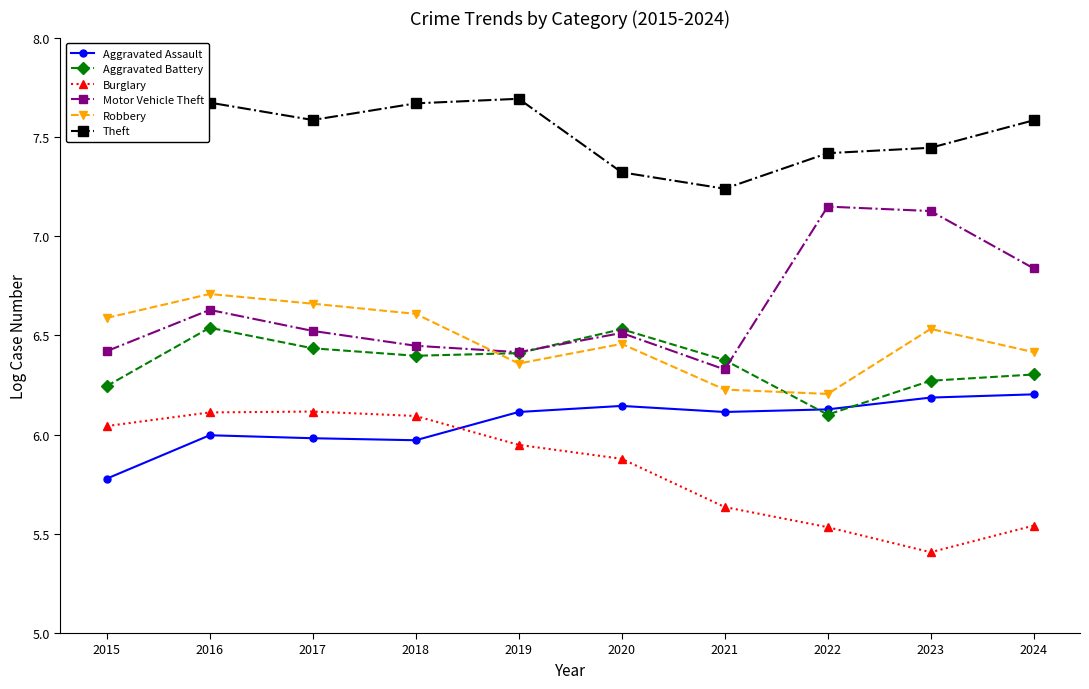

At 2015, list the series in order from smallest to largest.

Aggravated Assault, Burglary, Aggravated Battery, Motor Vehicle Theft, Robbery, Theft